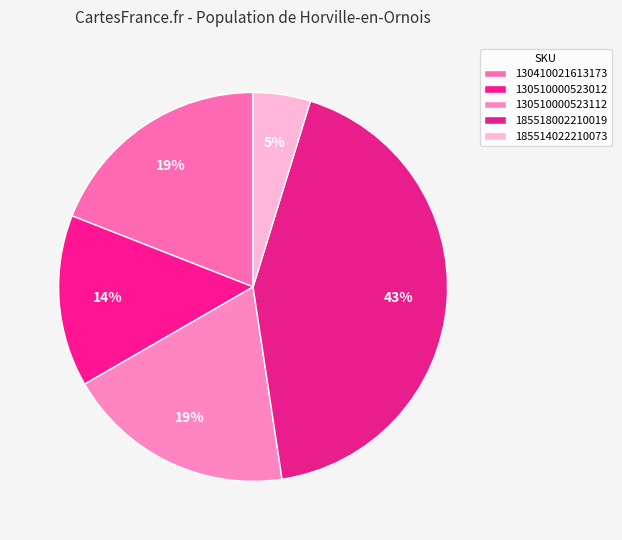

What percentage is the 185518002210019 slice, to the nearest percent?

43%